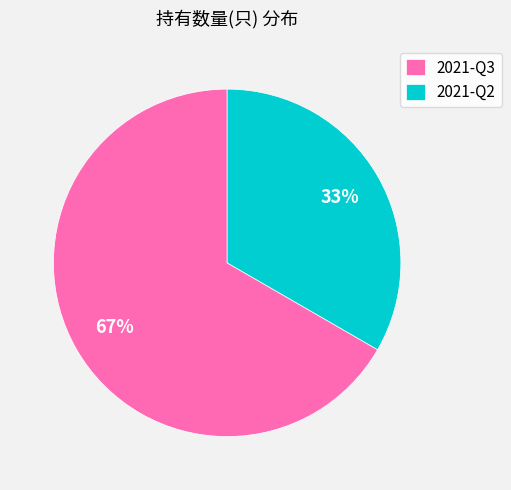

How many slices are in this pie chart?

2